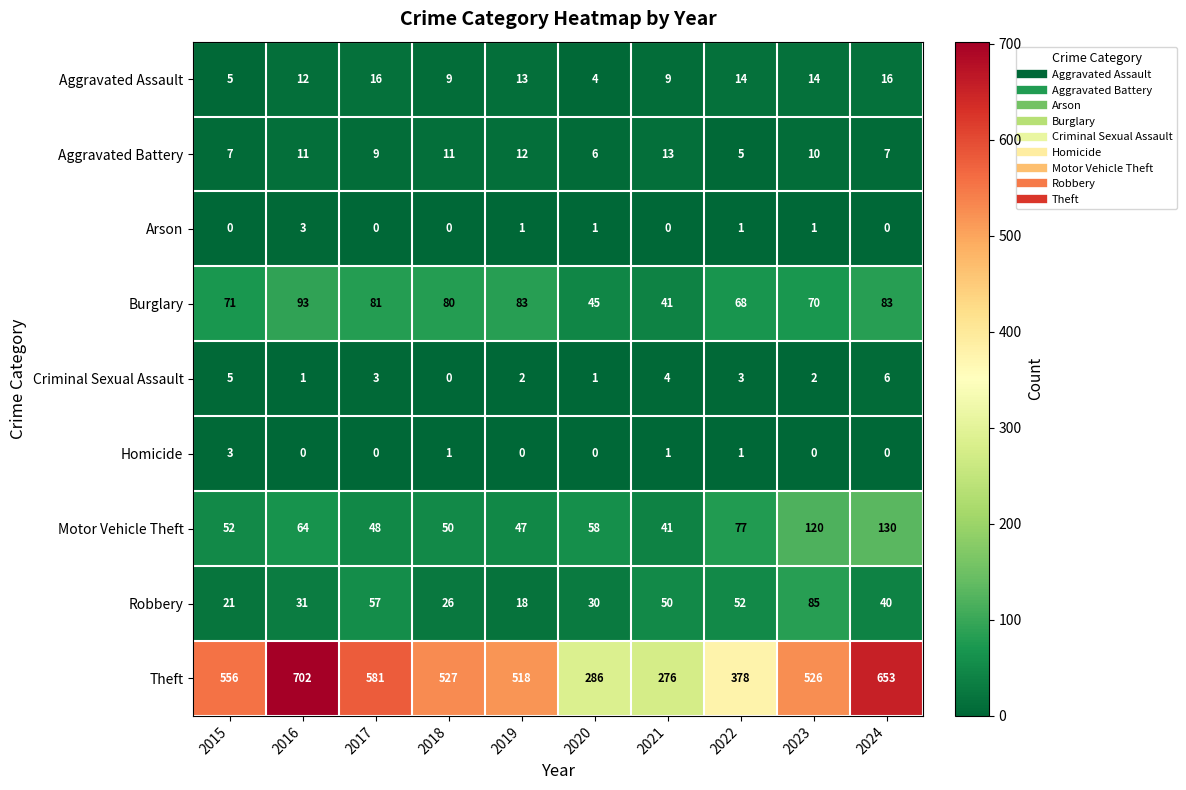

What is the difference between the maximum and second lowest values in the Motor Vehicle Theft series?

83